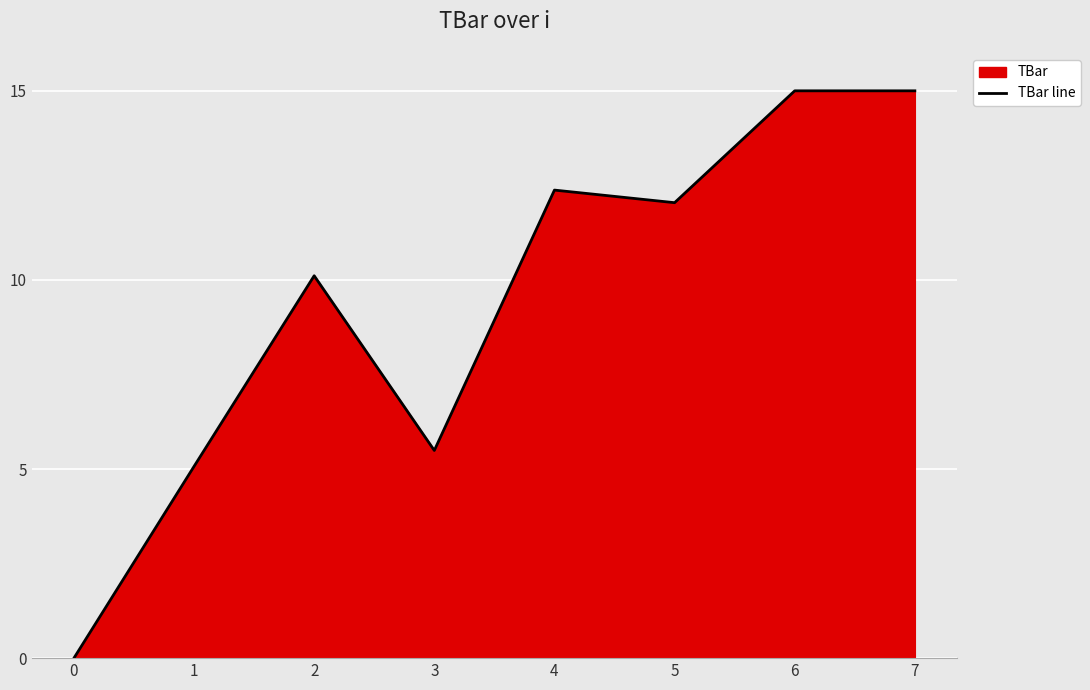

True or false: the data shows 20.6 at 5.

False